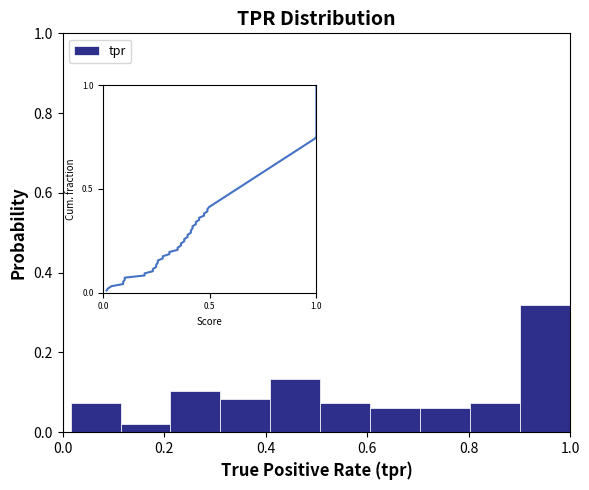

What is the height of the bar covering 0.80 to 0.90 on the x-axis? Neither the bar edges nor the heights are printed on the chart, so give them approximately, as read against the axes.

0.08